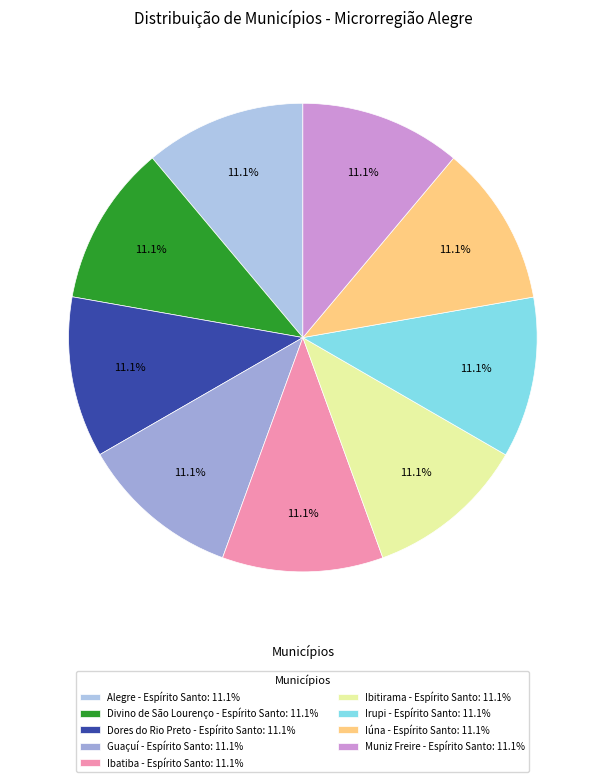

Count the number of slices in the pie.

9